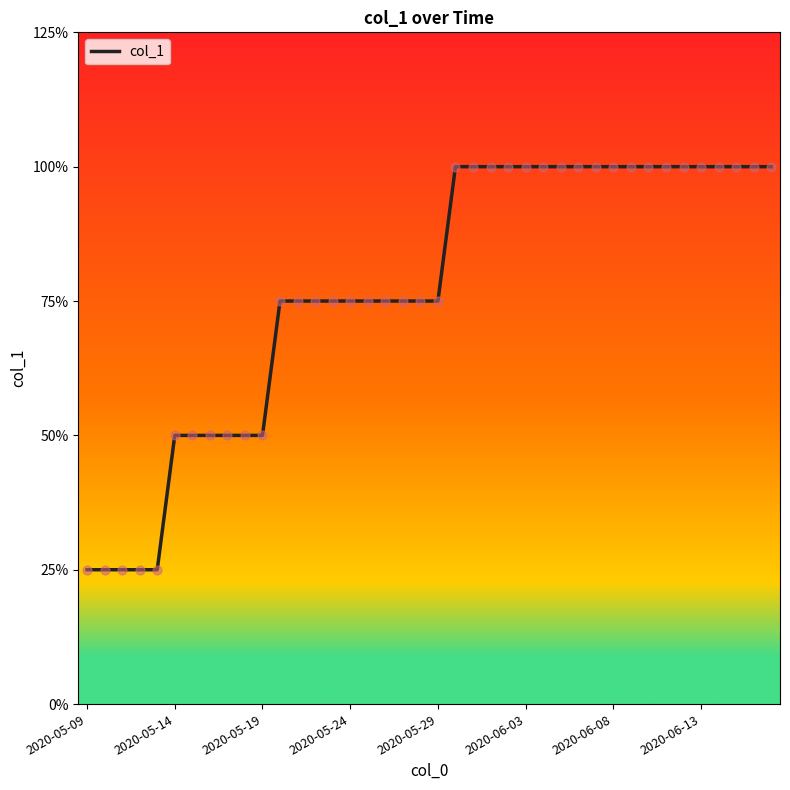

Is this an area chart (filled region under the line)?

No